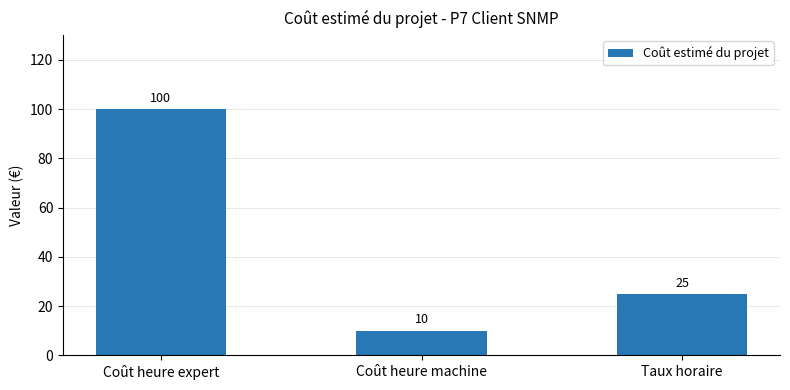

How many data points are less than 25?

1